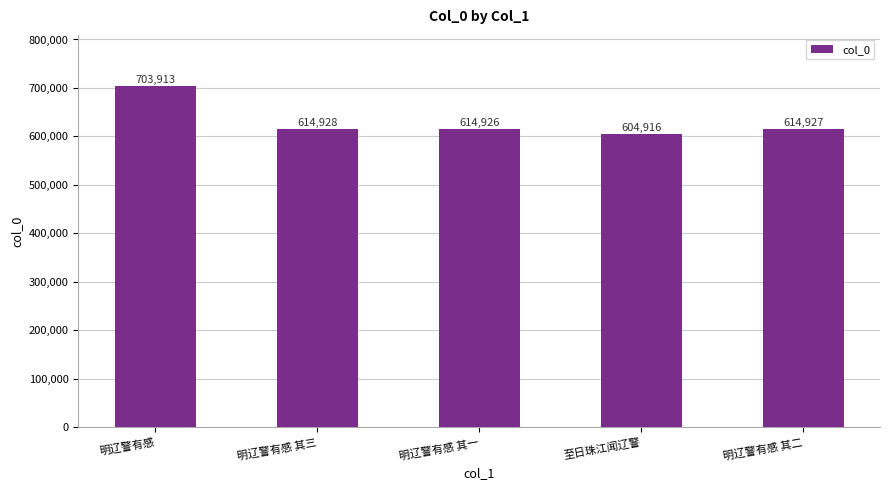

What is the difference between the values at 明辽警有感 其三 and 明辽警有感?

88985